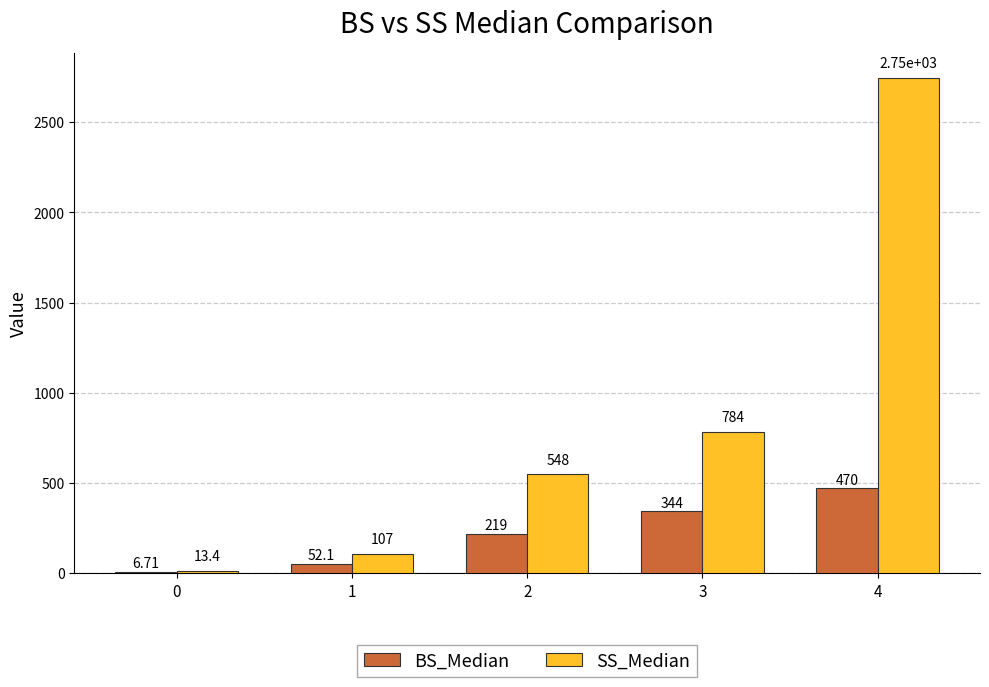

Which series has the largest total across all categories?

SS_Median